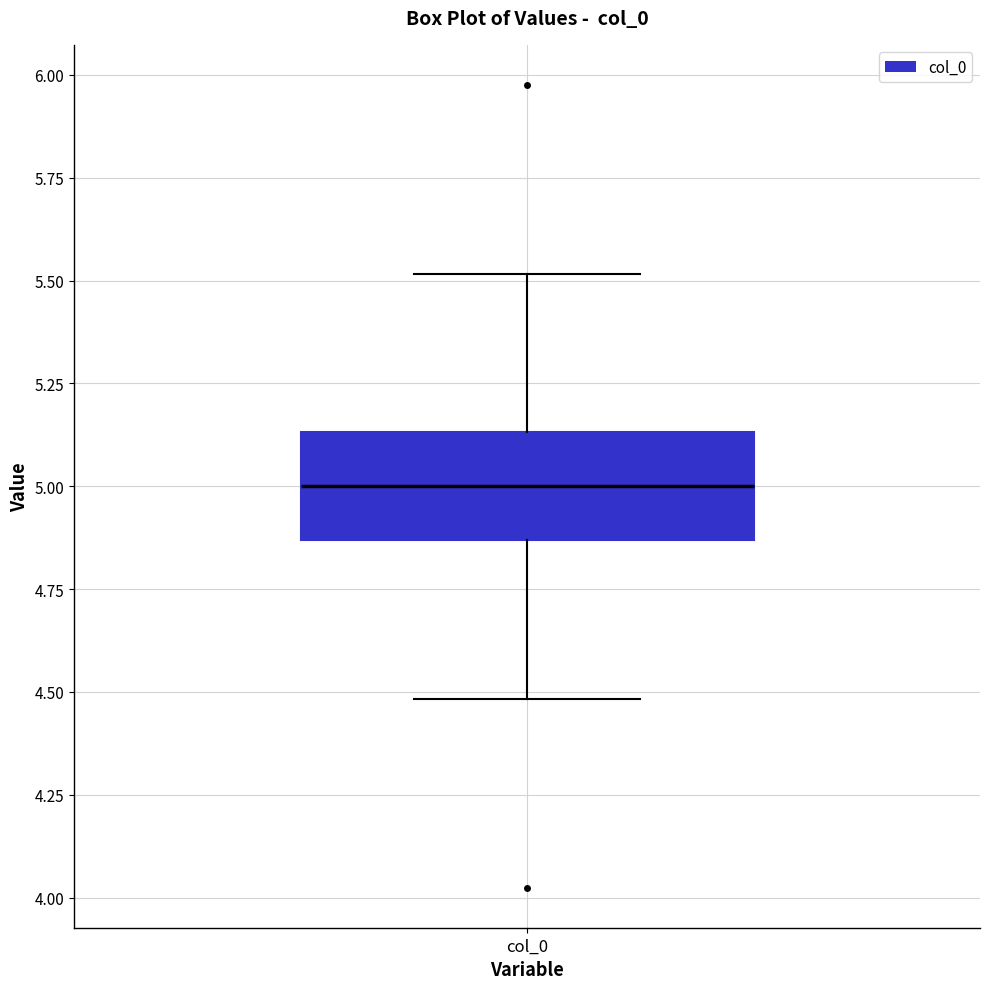

Transcribe this box plot: give where the median line is, the range the box spans, and where the two whiskers end, as read against the y-axis. The values are not printed on the chart, so give them approximately, as read against the axis.

median 5.00, box 4.85 to 5.15, whiskers 4.50 to 5.50